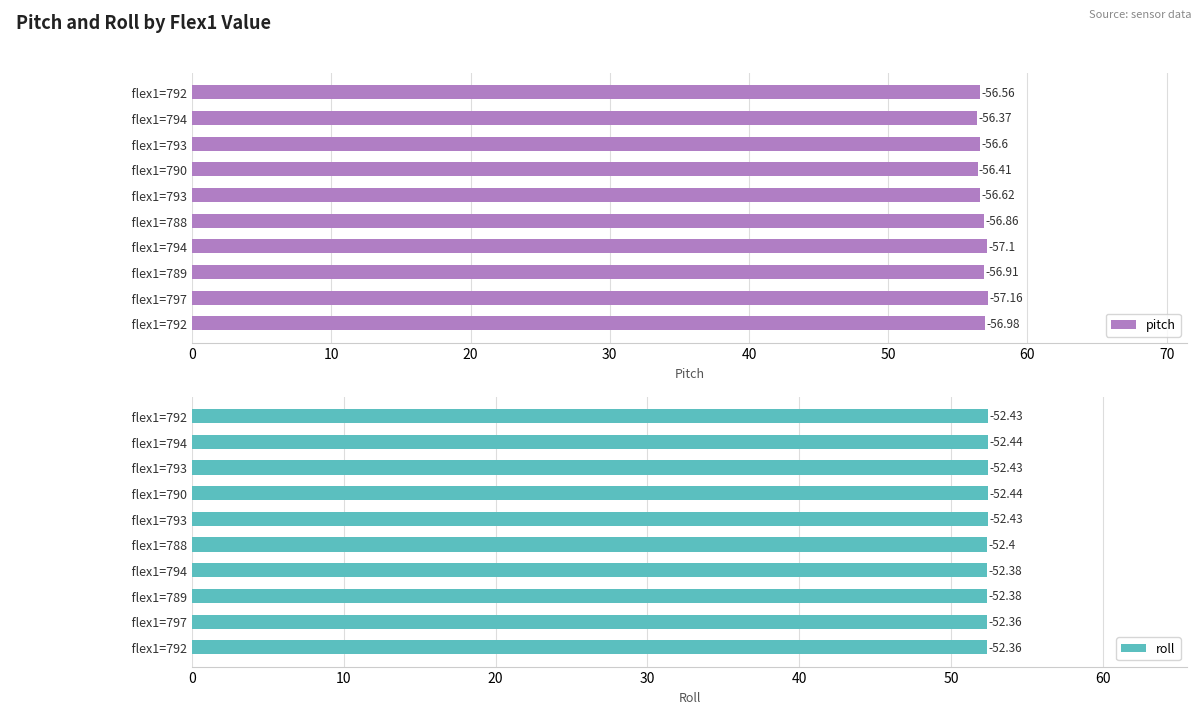

What is the smallest value displayed?

52.4